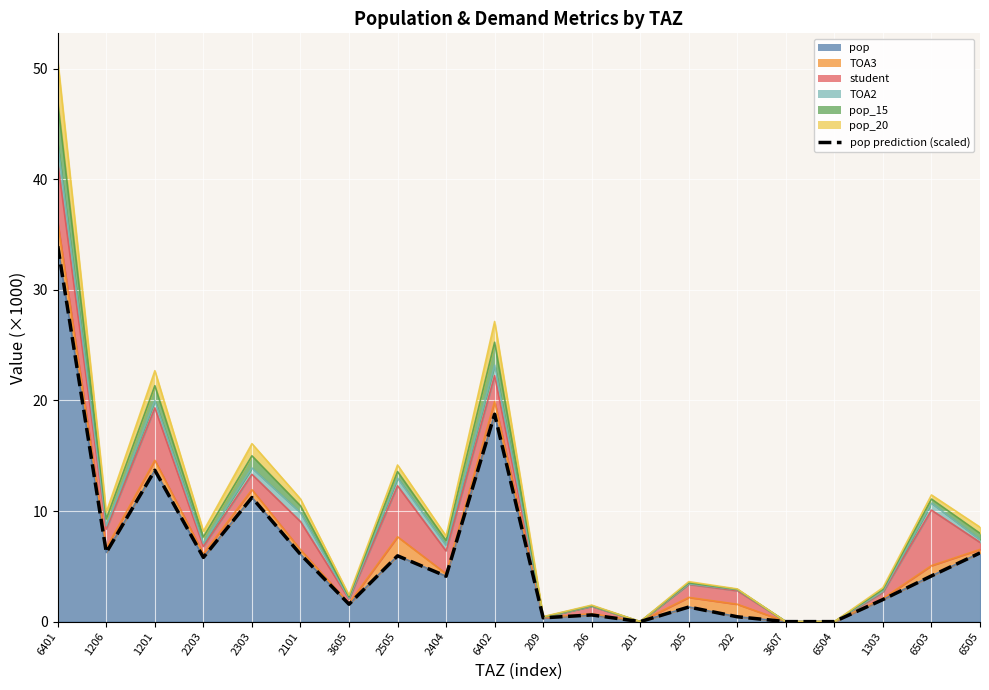

How many lines are shown in the chart?

1